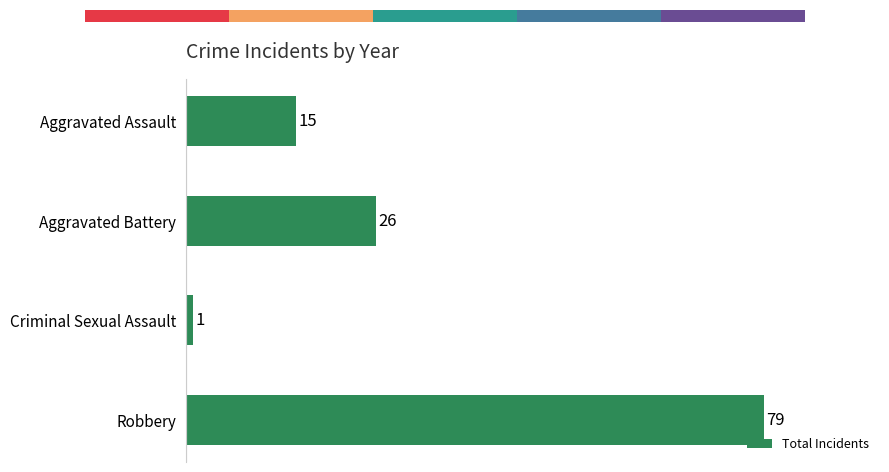

Where is the data nearest to the value 40?

Aggravated Battery